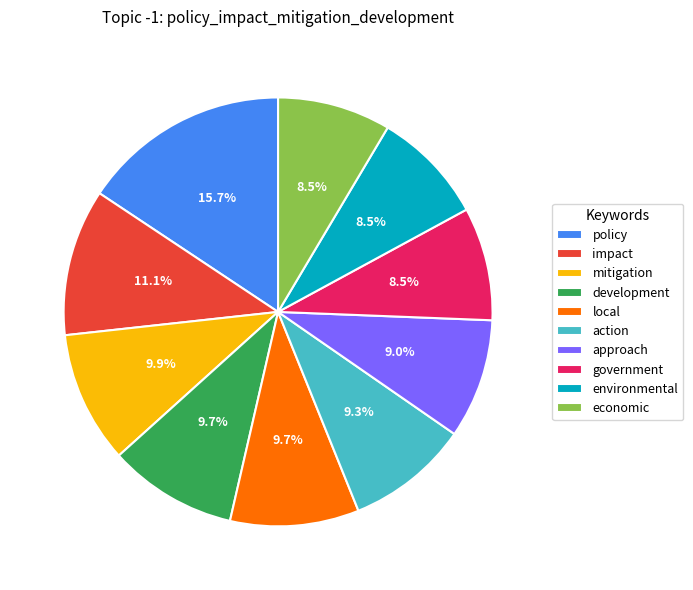

Between development and impact, which is larger?

impact